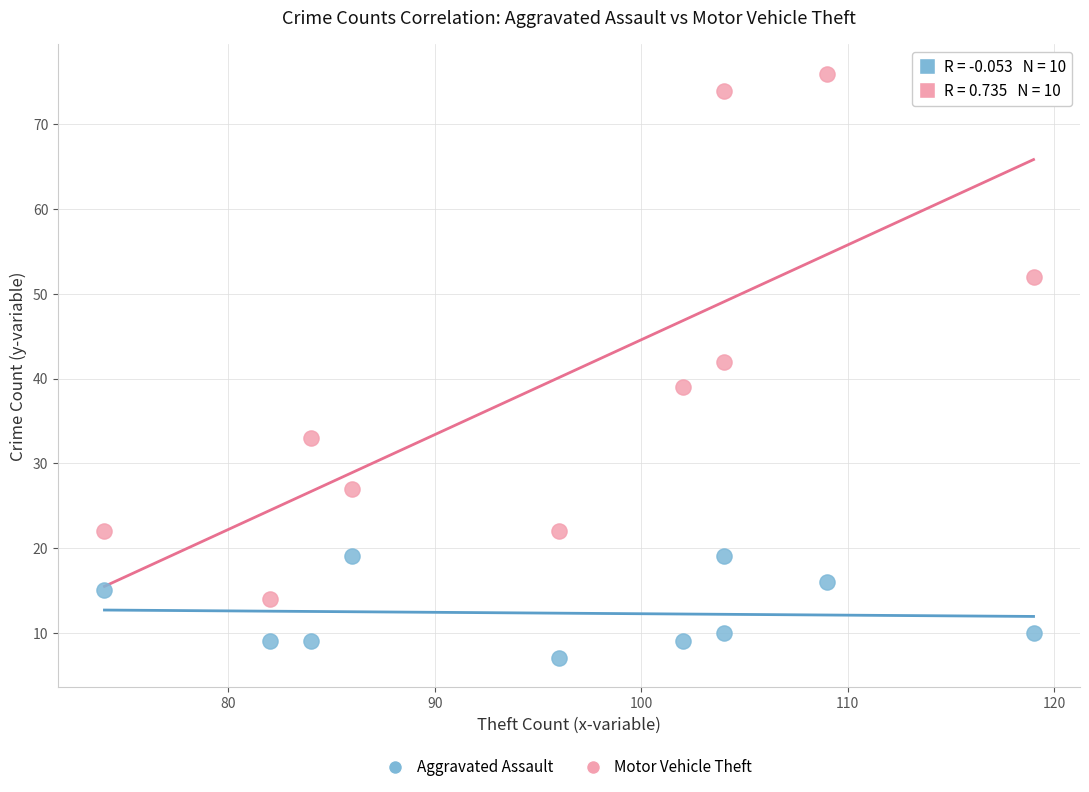

What is the X range (max minus min) for the scatter plot?

45